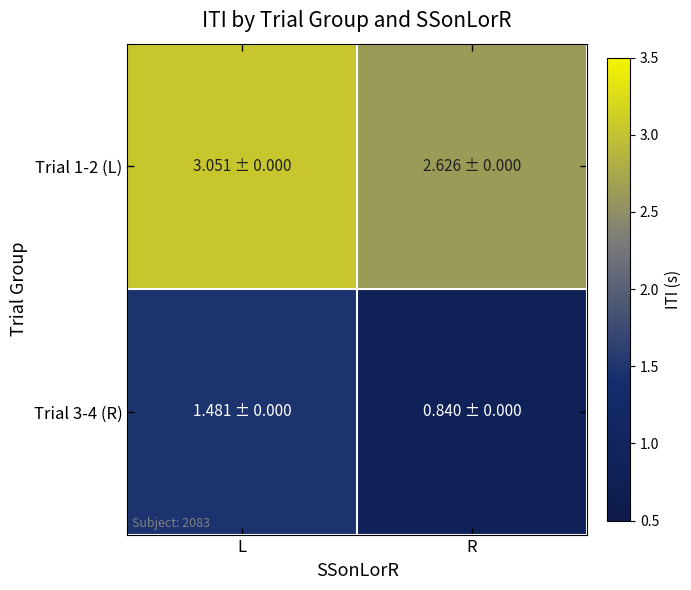

Reading left to right, transcribe all the data shown in this chart.

Trial 1-2 (L): L=3.1	R=2.6
Trial 3-4 (R): L=1.5	R=0.8